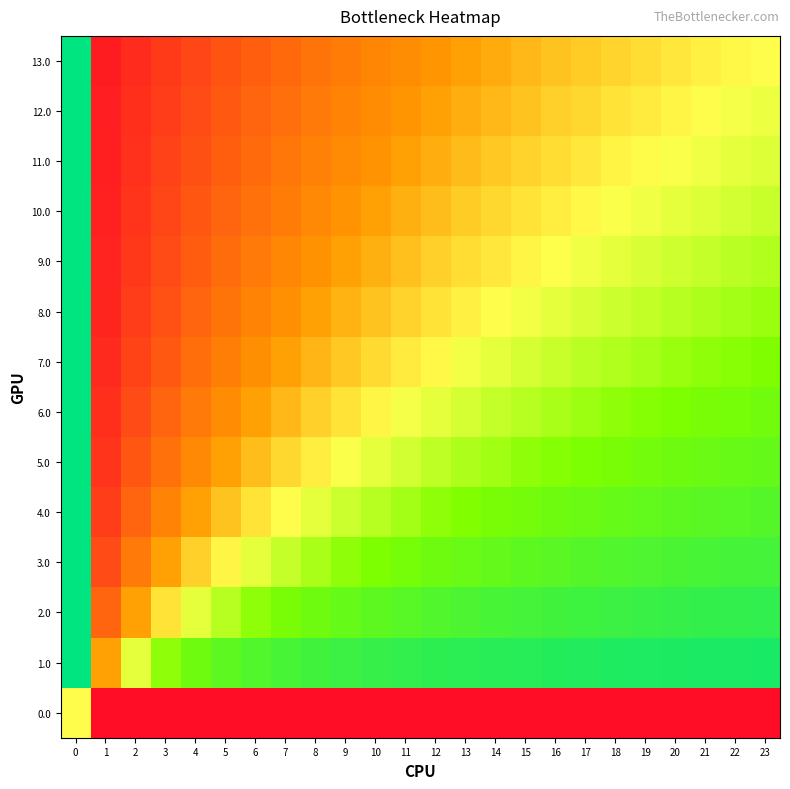

At 16, list the series in order from largest to smallest.

row_13, row_0, row_1, row_2, row_3, row_4, row_5, row_6, row_7, row_8, row_9, row_10, row_11, row_12